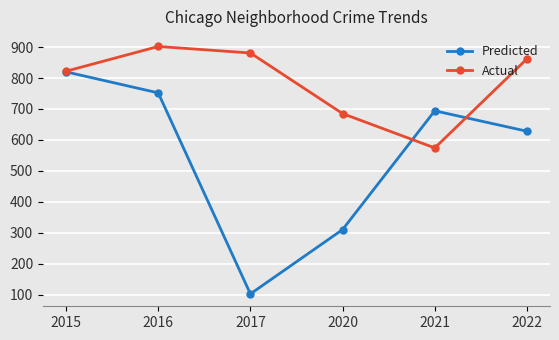

What is the value of the Actual point at the 4th from the left?

685